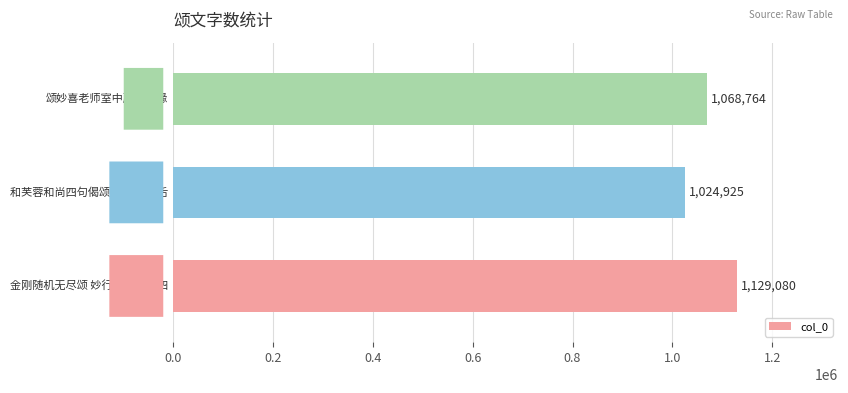

How many values are between 1024925 and 1129080?

3